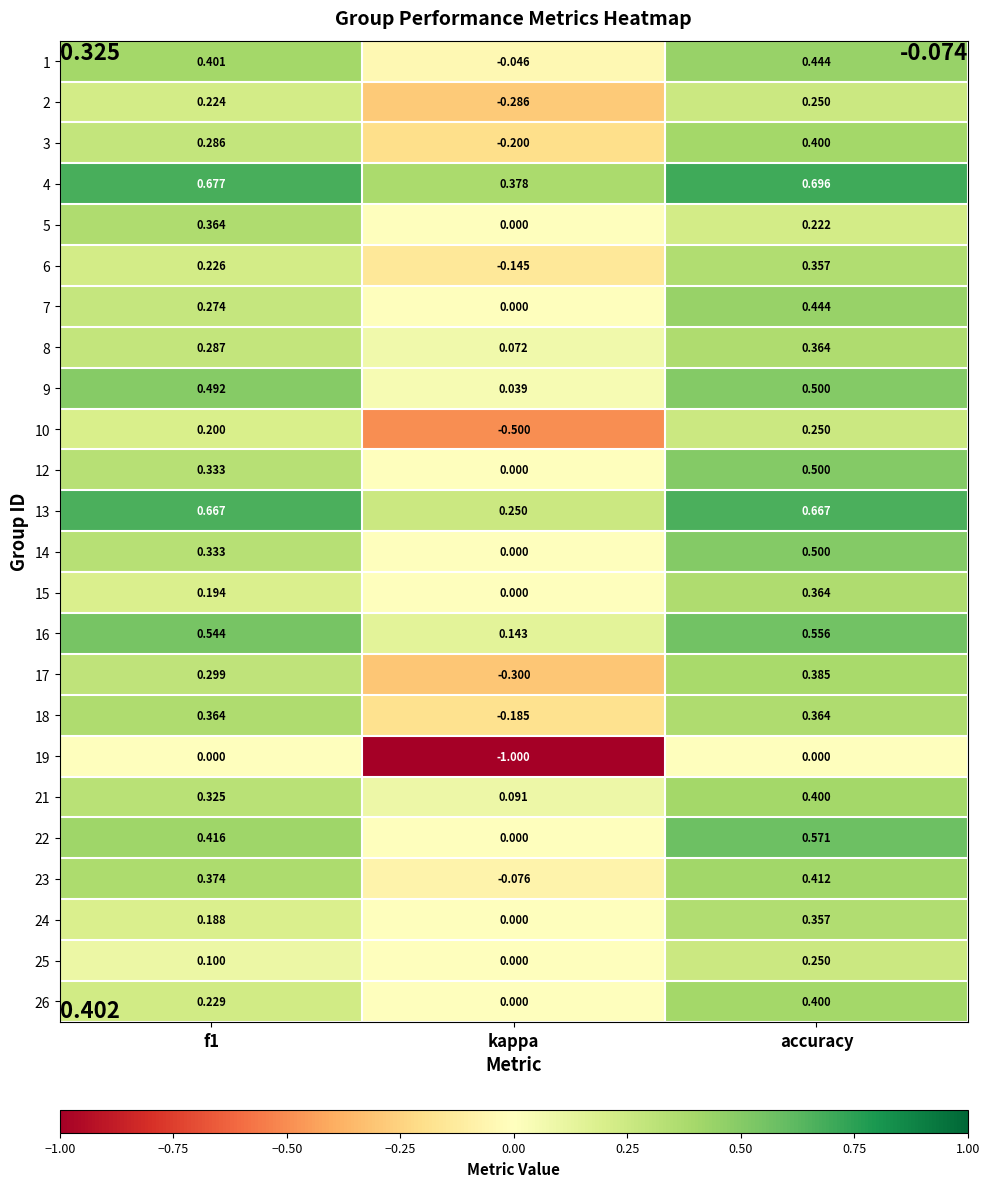

At which category does the chart reach its peak across all series?

accuracy